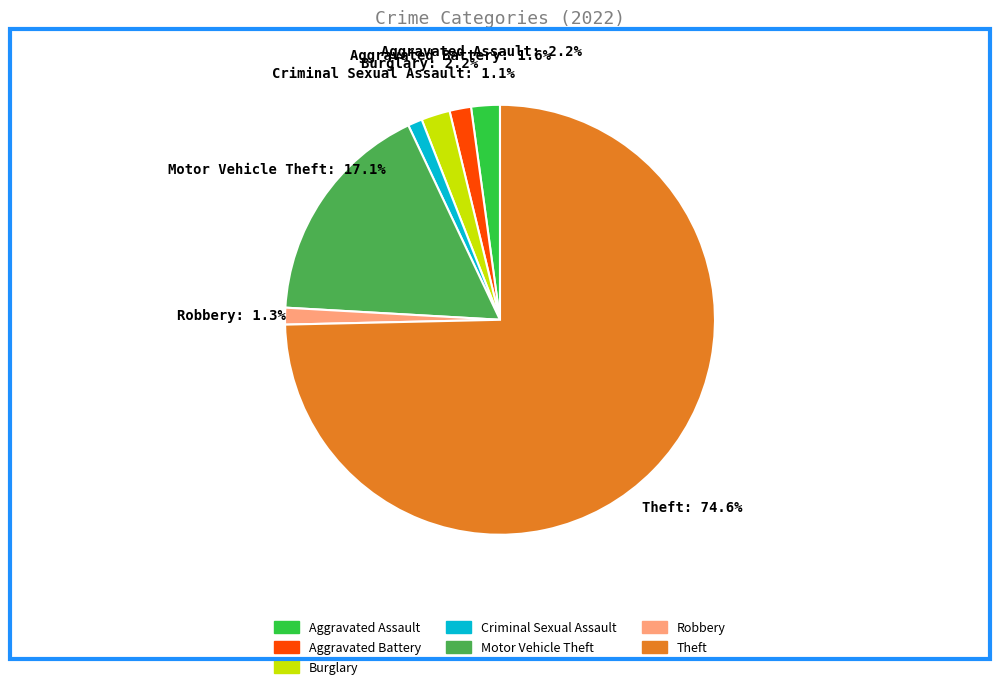

Which slice is the largest?

Theft